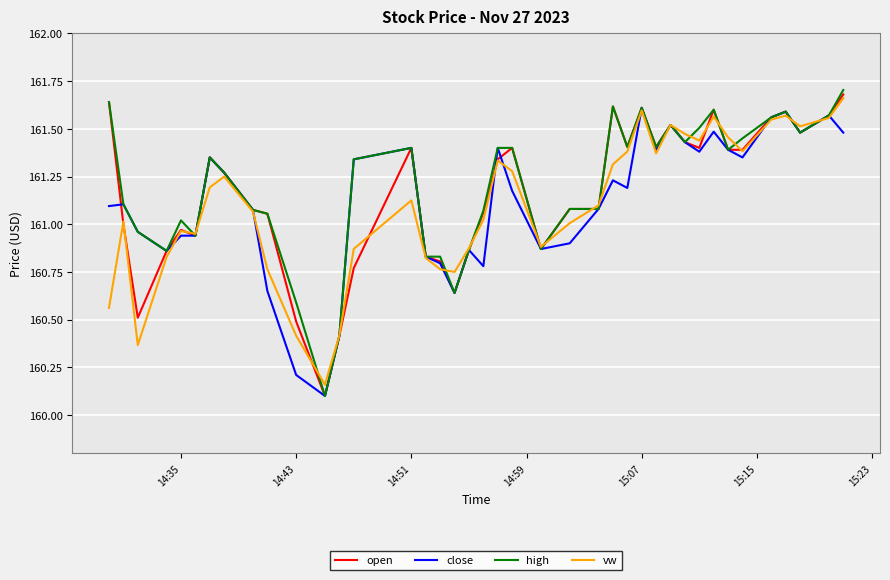

What is the smallest value displayed?

160.1